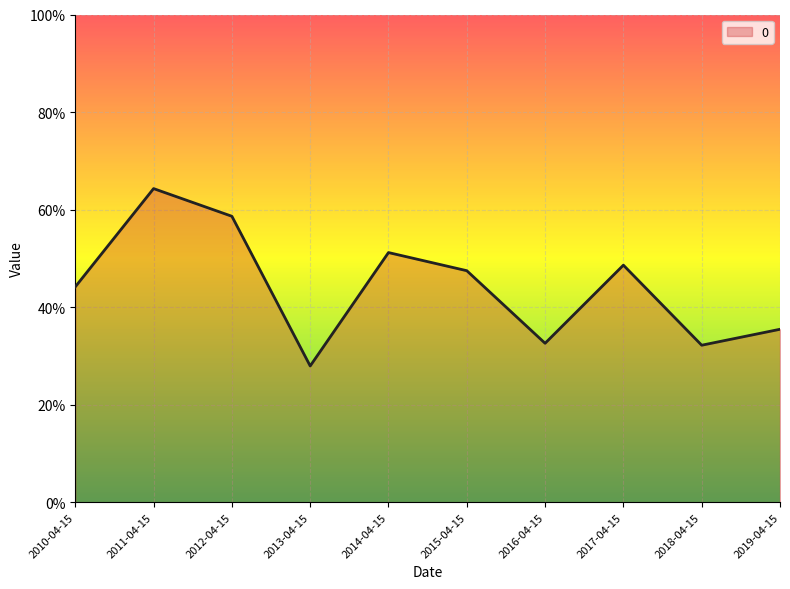

What is the sum of all values?

4.4